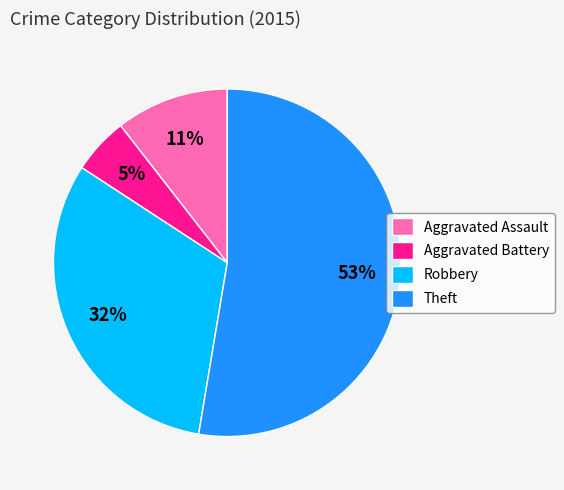

Does Theft account for over 50% of the chart?

Yes